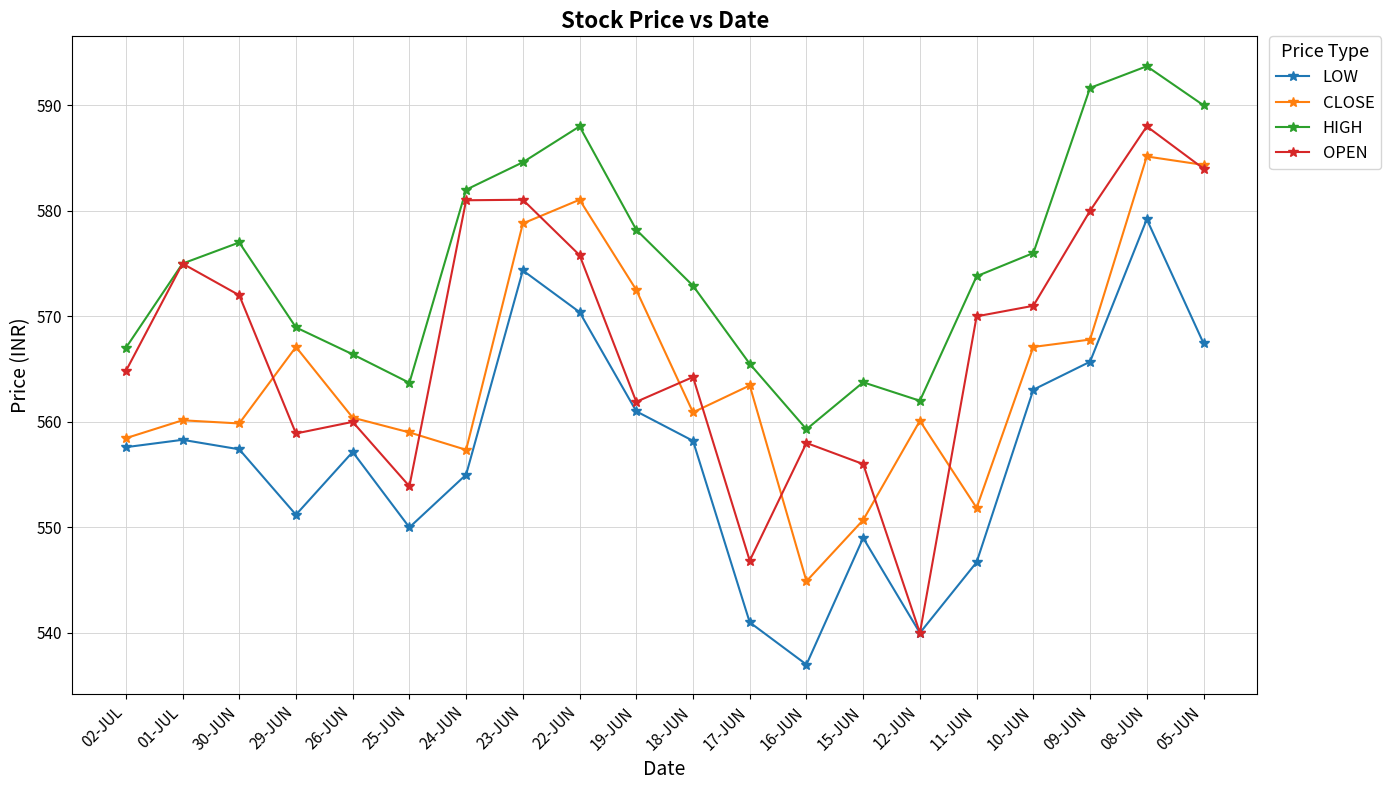

Between 22-JUN and 17-JUN, which series saw the biggest shift?

LOW